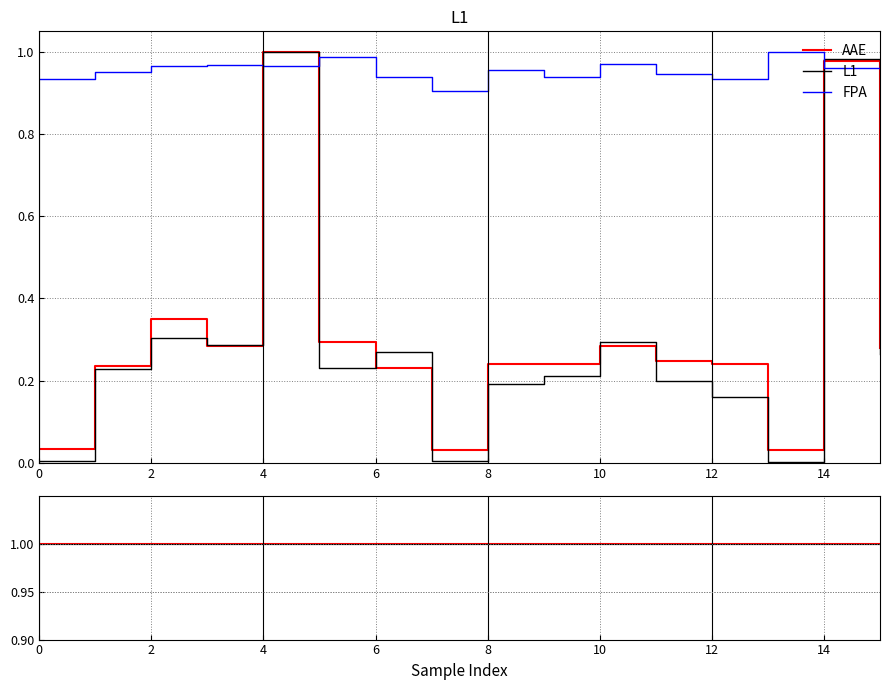

Which category has the highest value in the AAE series?

4